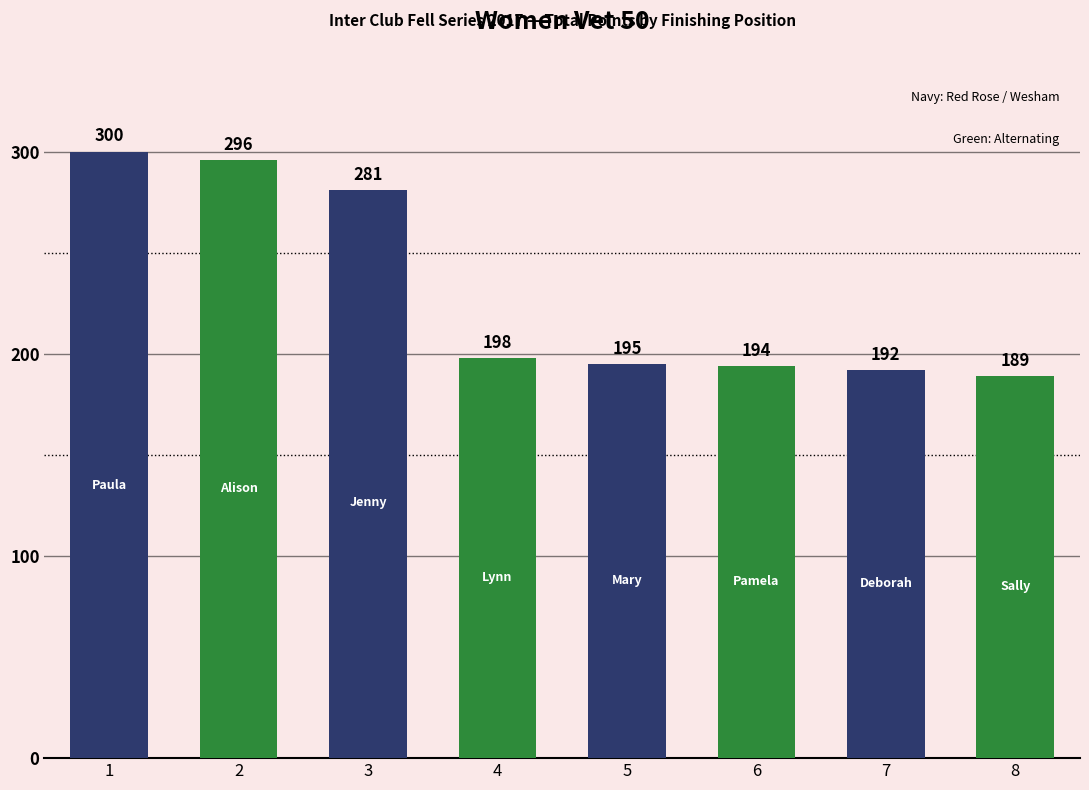

Reading left to right, extract all data points from this chart.

300	296	281	198	195	194	192	189